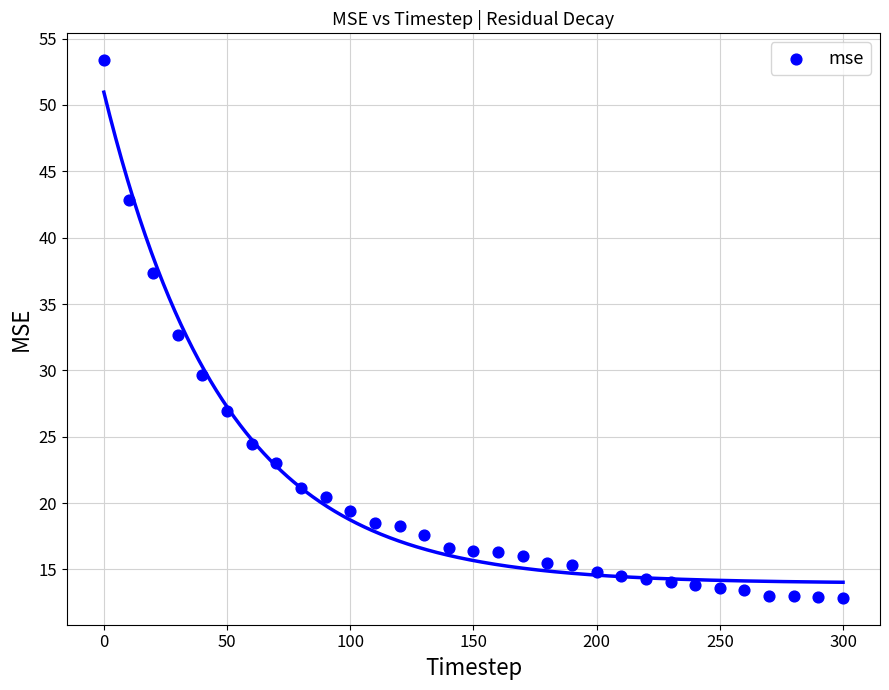

What is the range of X values (max minus min)?

300.0